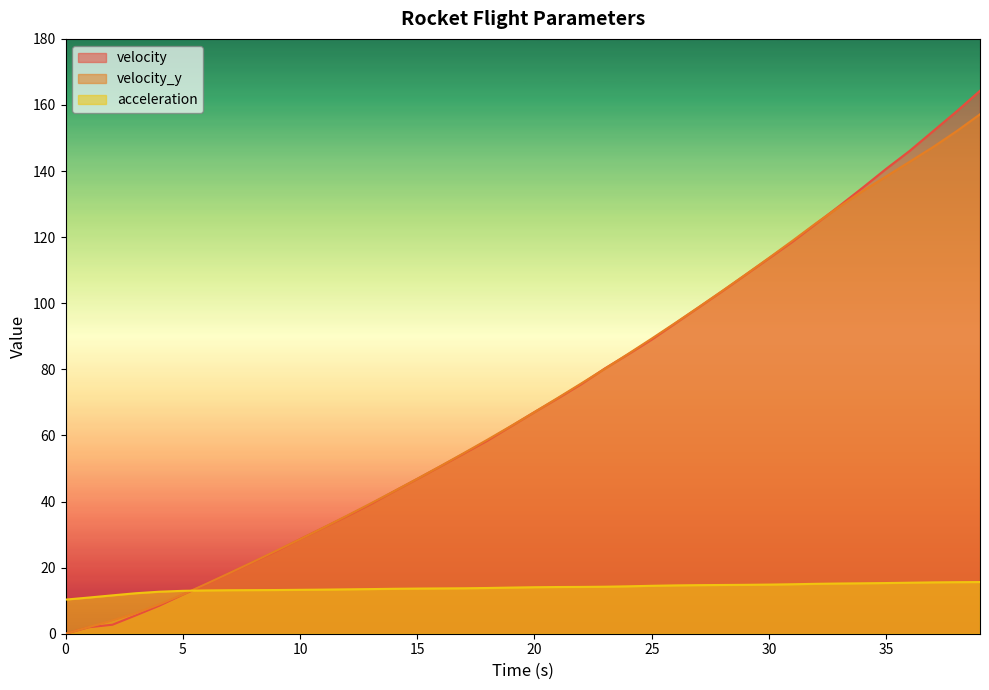

Which category has the highest value across all series?

39